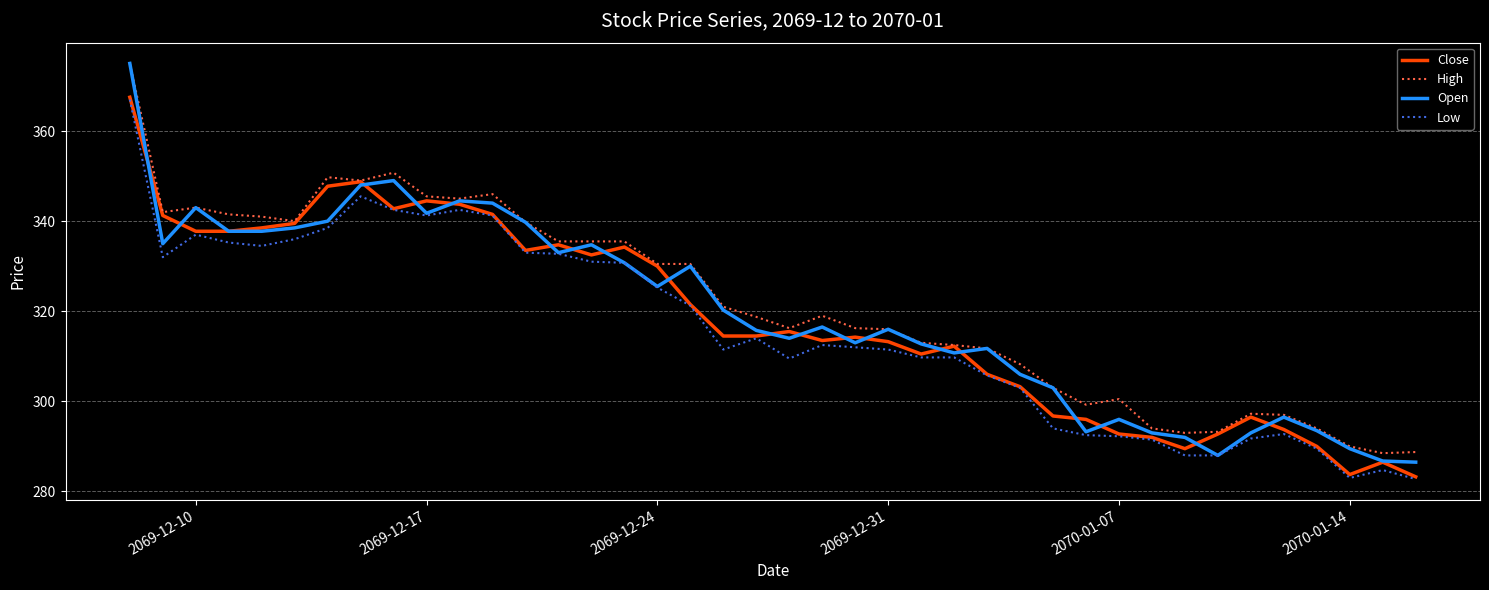

True or false: High and Low intersect in this chart.

False